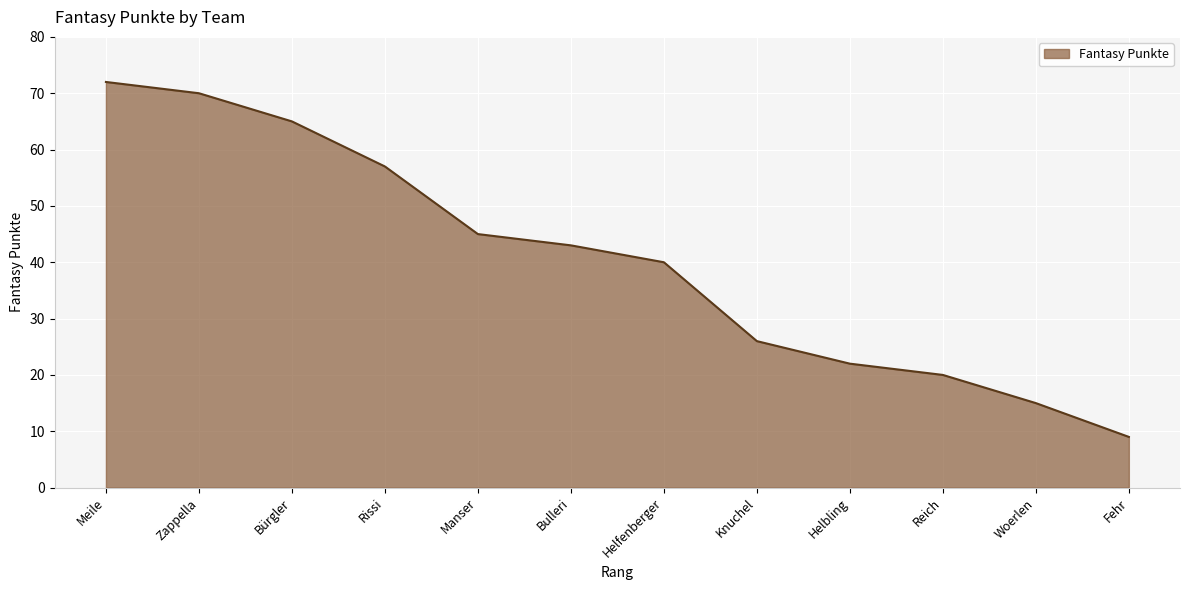

Reading left to right, extract all data points from this chart.

Meile=72	Zappella=70	Bürgler=65	Rissi=57	Manser=45	Bulleri=43	Helfenberger=40	Knuchel=26	Helbling=22	Reich=20	Woerlen=15	Fehr=9